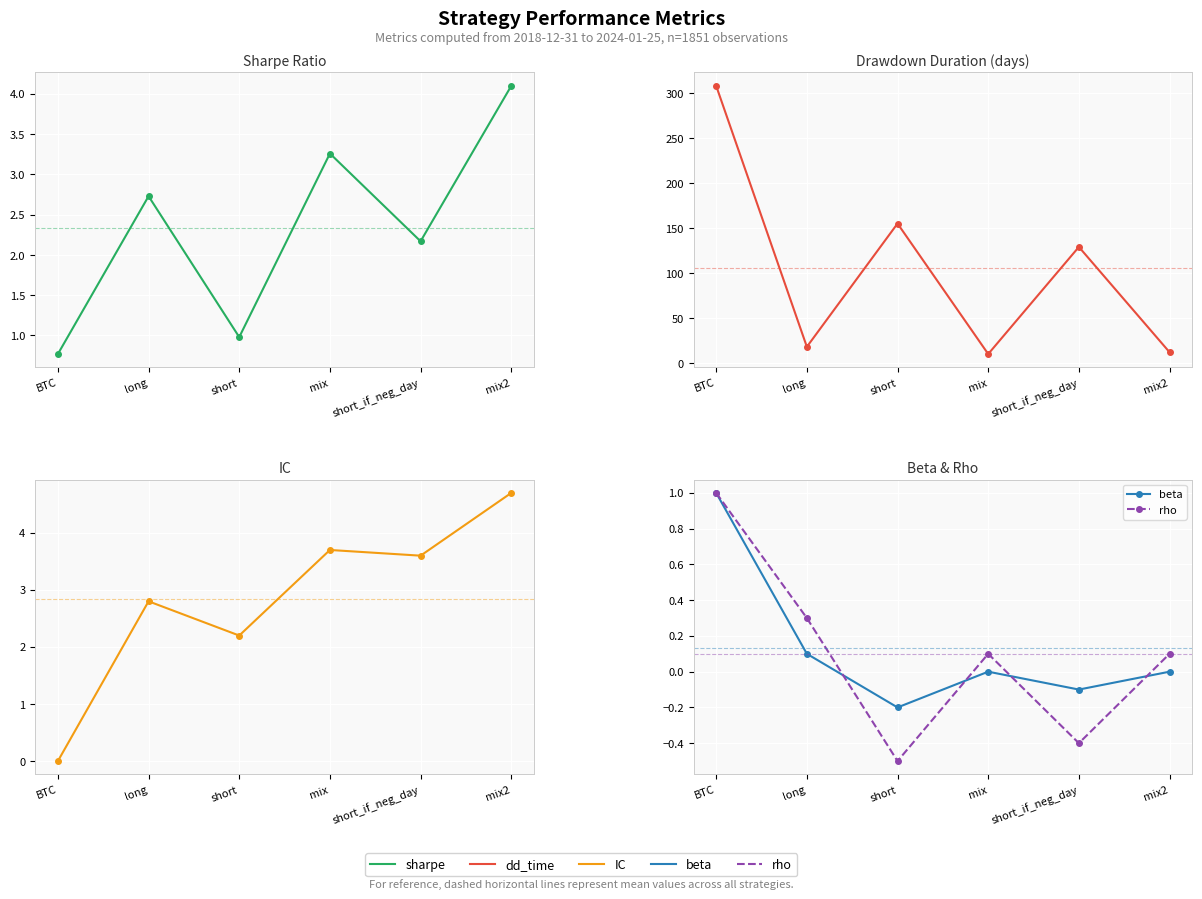

In IC, how many points are lower than both neighbors (excluding endpoints)?

2